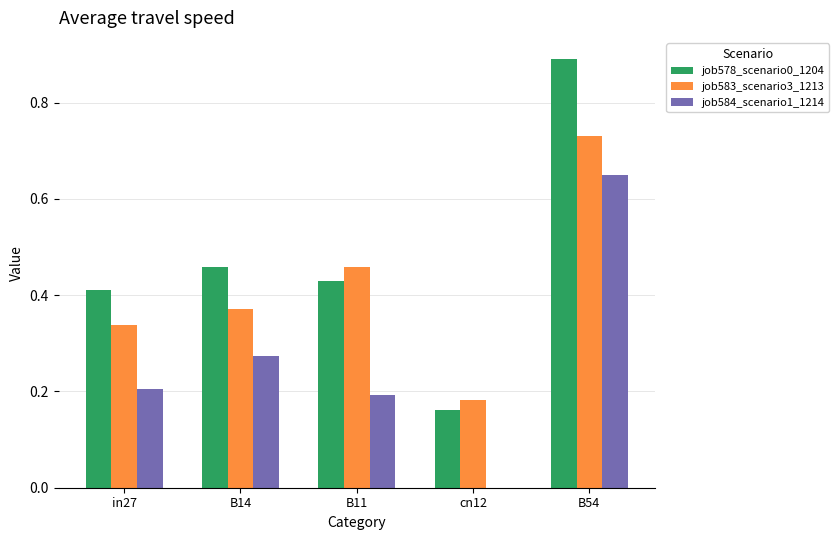

What is the sum of all job584_scenario1_1214 values?

1.3